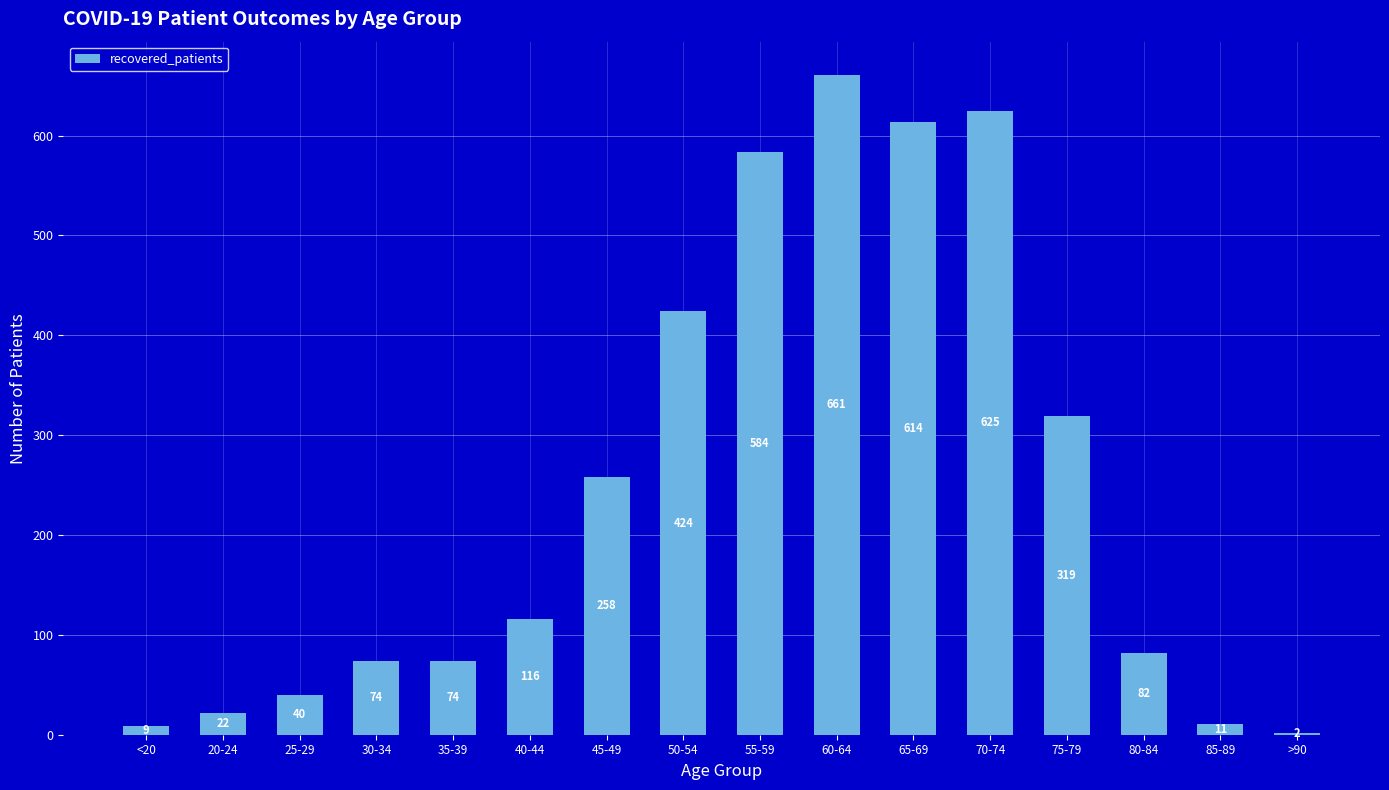

Reading right to left, transcribe all the data shown in this chart.

>90=2	85-89=11	80-84=82	75-79=319	70-74=625	65-69=614	60-64=661	55-59=584	50-54=424	45-49=258	40-44=116	35-39=74	30-34=74	25-29=40	20-24=22	<20=9